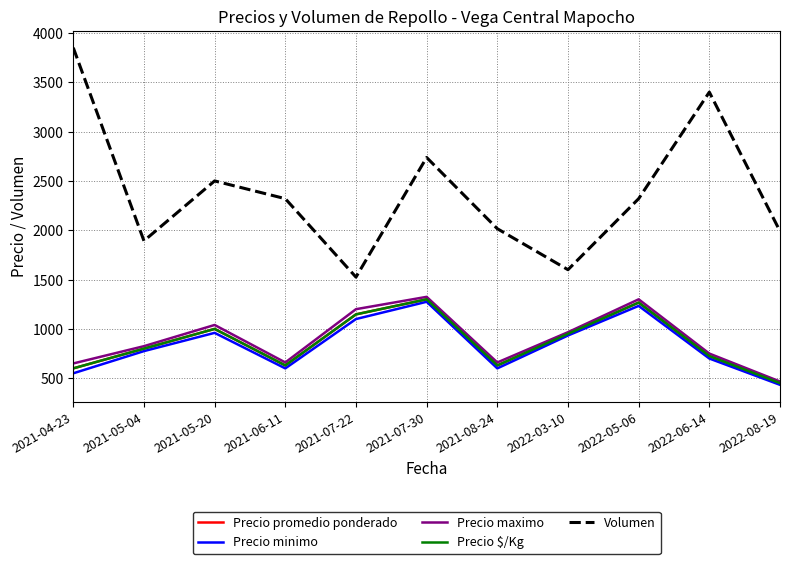

Does the chart have visible grid lines?

Yes